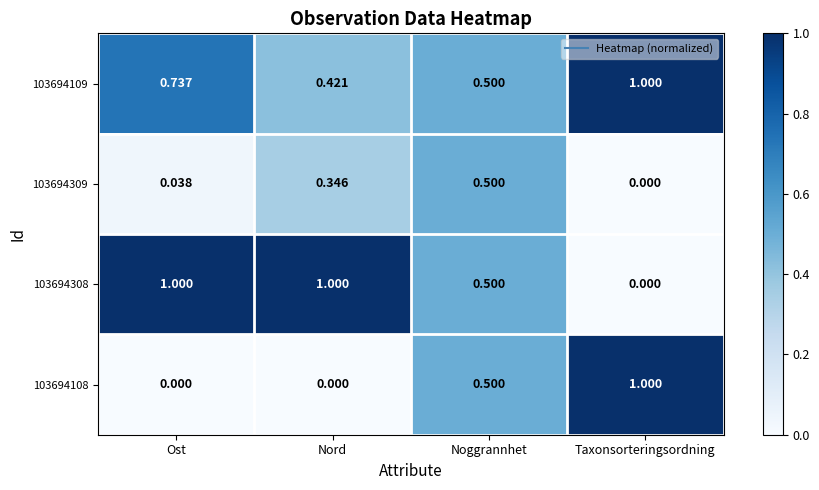

List the labels in order of 103694109 value, smallest first.

Nord, Noggrannhet, Ost, Taxonsorteringsordning